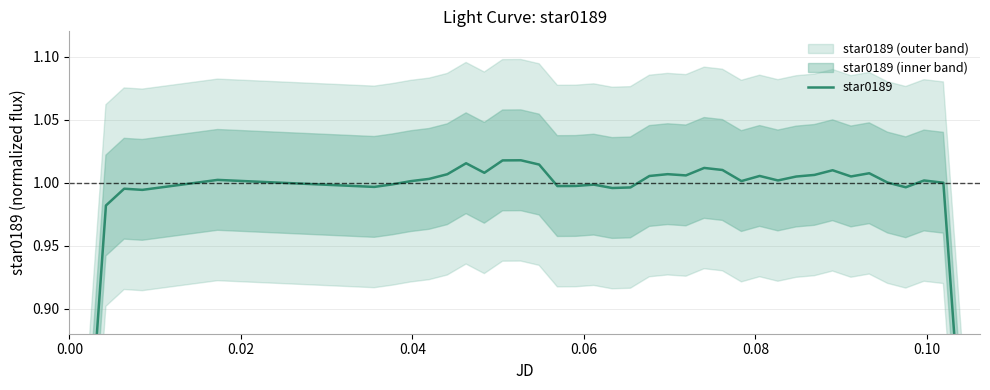

How many data points are above 1?

23